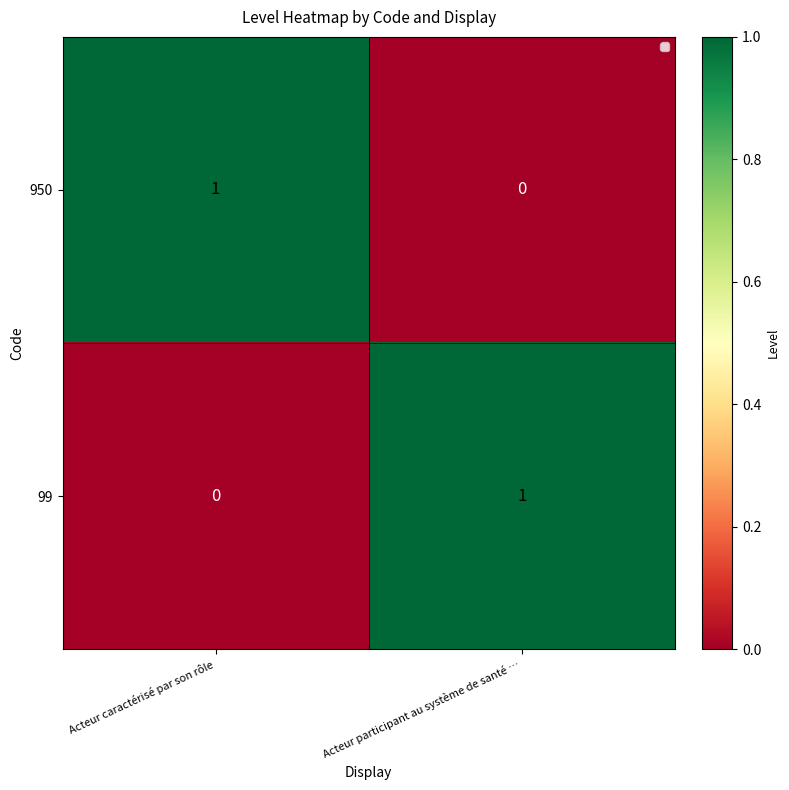

True or false: 99 has a value of 1 at Acteur participant au système de santé ….

True